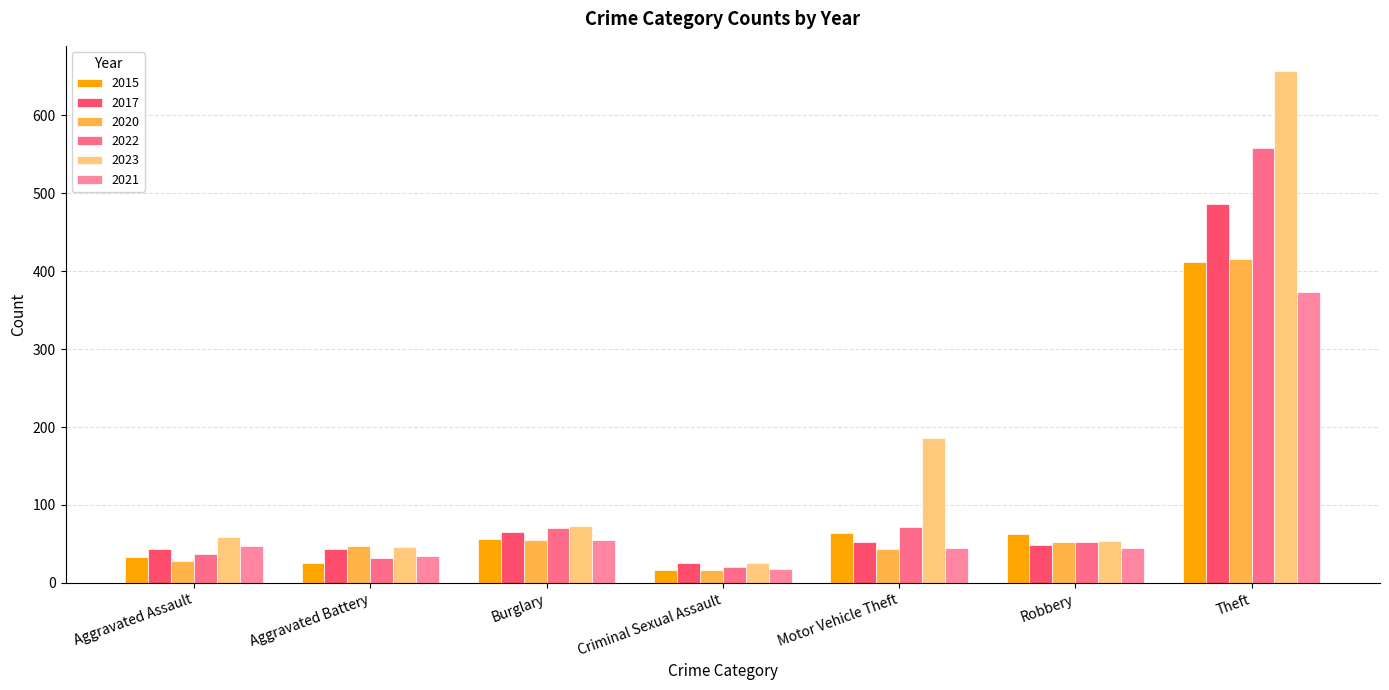

How many bars are there in total?

42